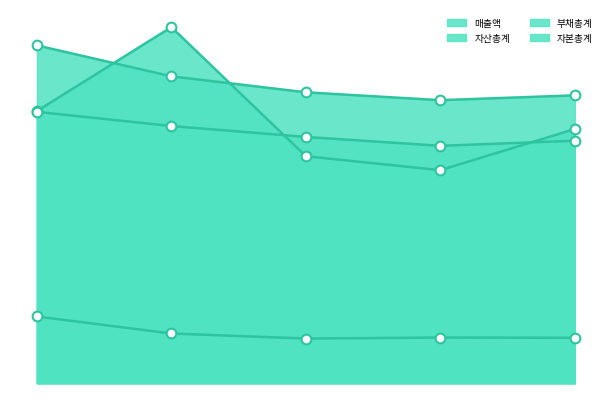

At how many categories does at least one series exceed 611?

5